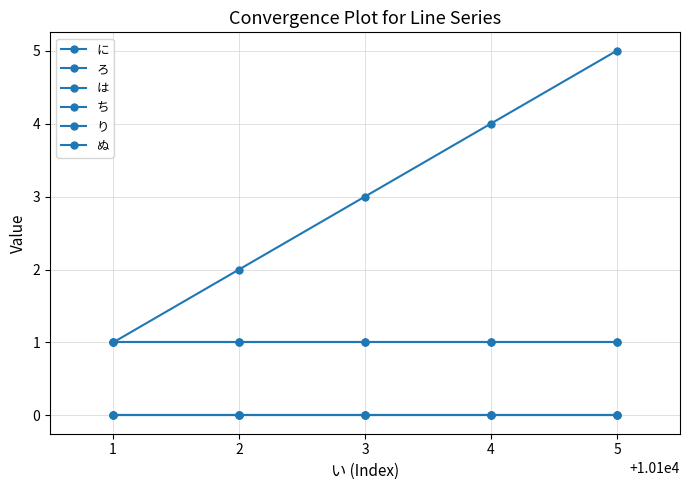

True or false: に has more than 2 points higher than both neighbors.

False